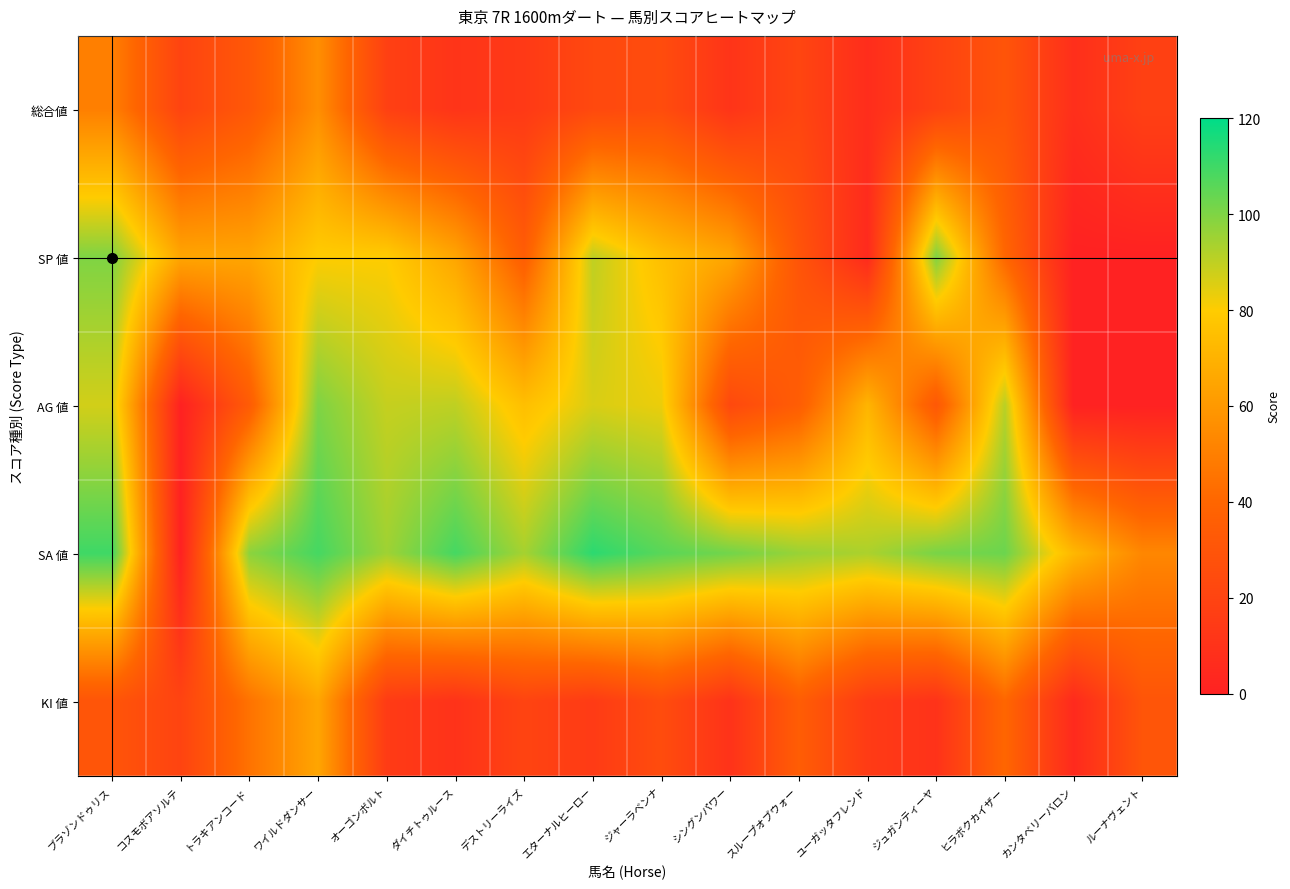

Which series has the widest spread of values?

SA 値